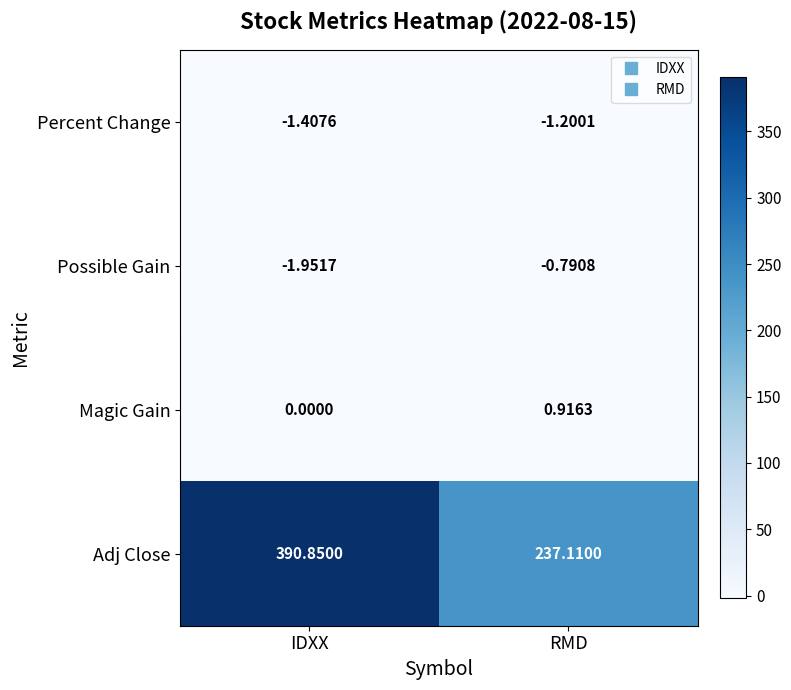

Which series has the largest range (max minus min)?

Adj Close